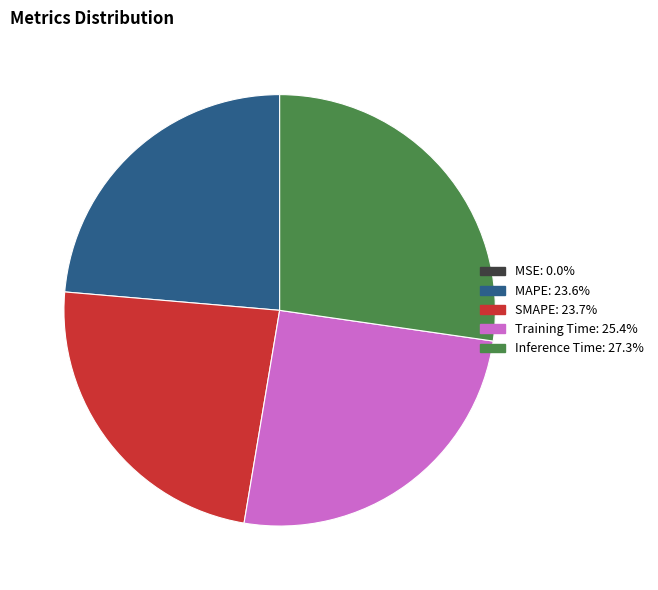

True or false: SMAPE accounts for 24% of the total.

True